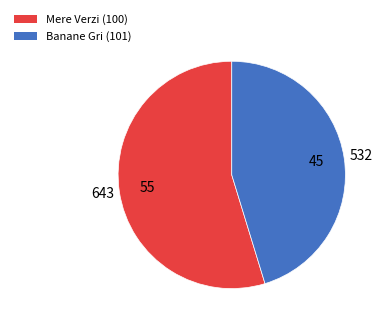

Which slice represents more than half of the pie?

Mere Verzi (100)